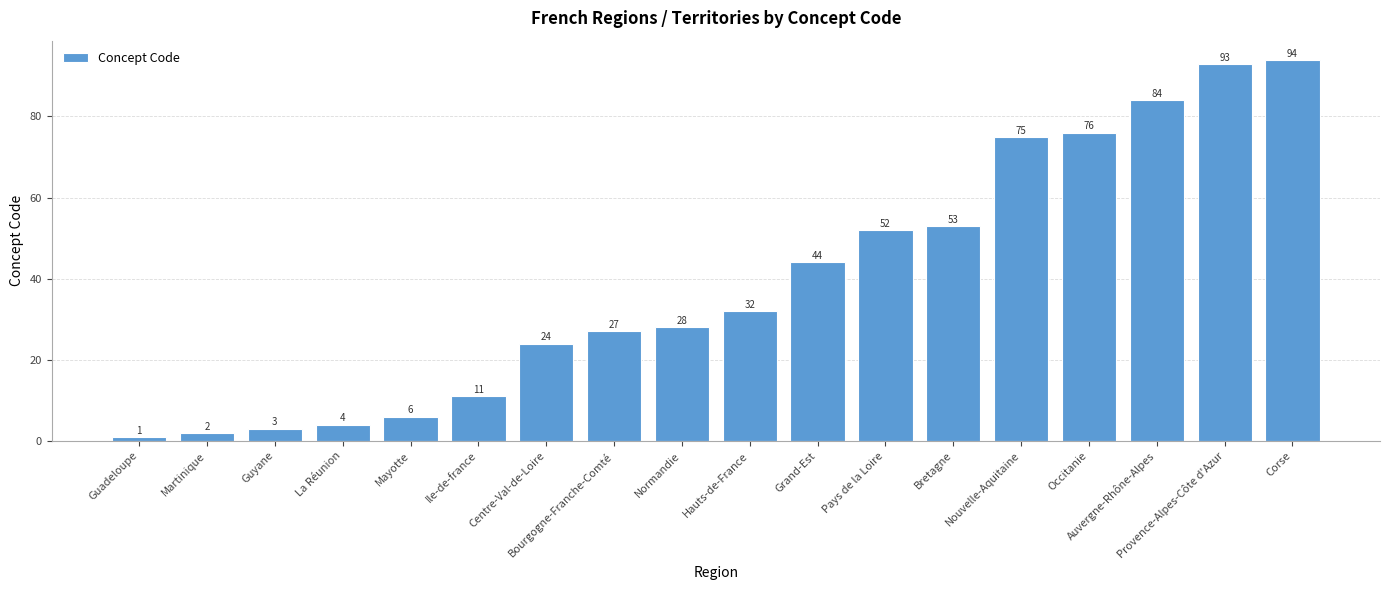

At which category does the chart reach its minimum across all series?

Guadeloupe